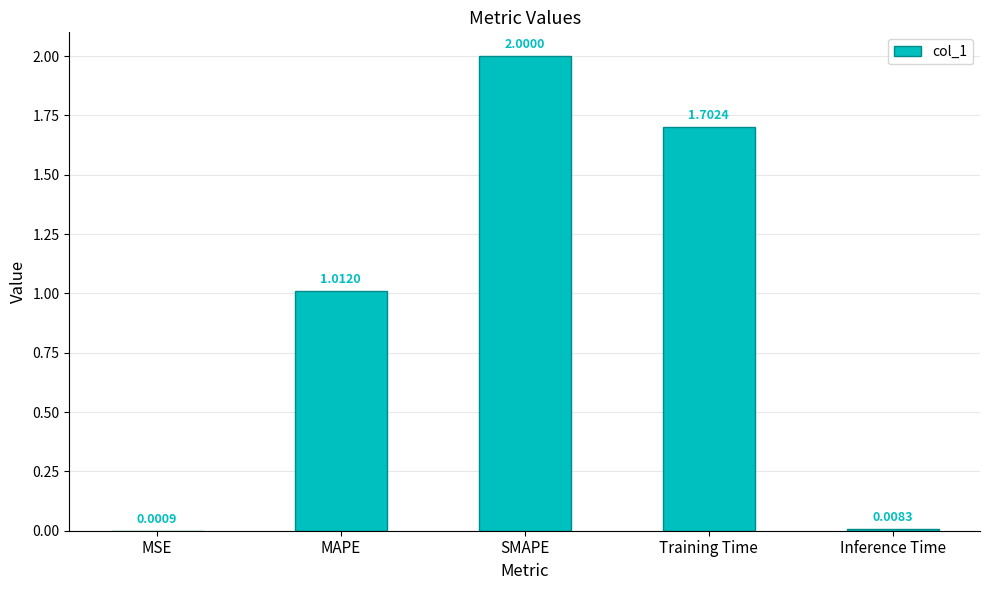

What is the change in value from SMAPE to Training Time?

-0.3